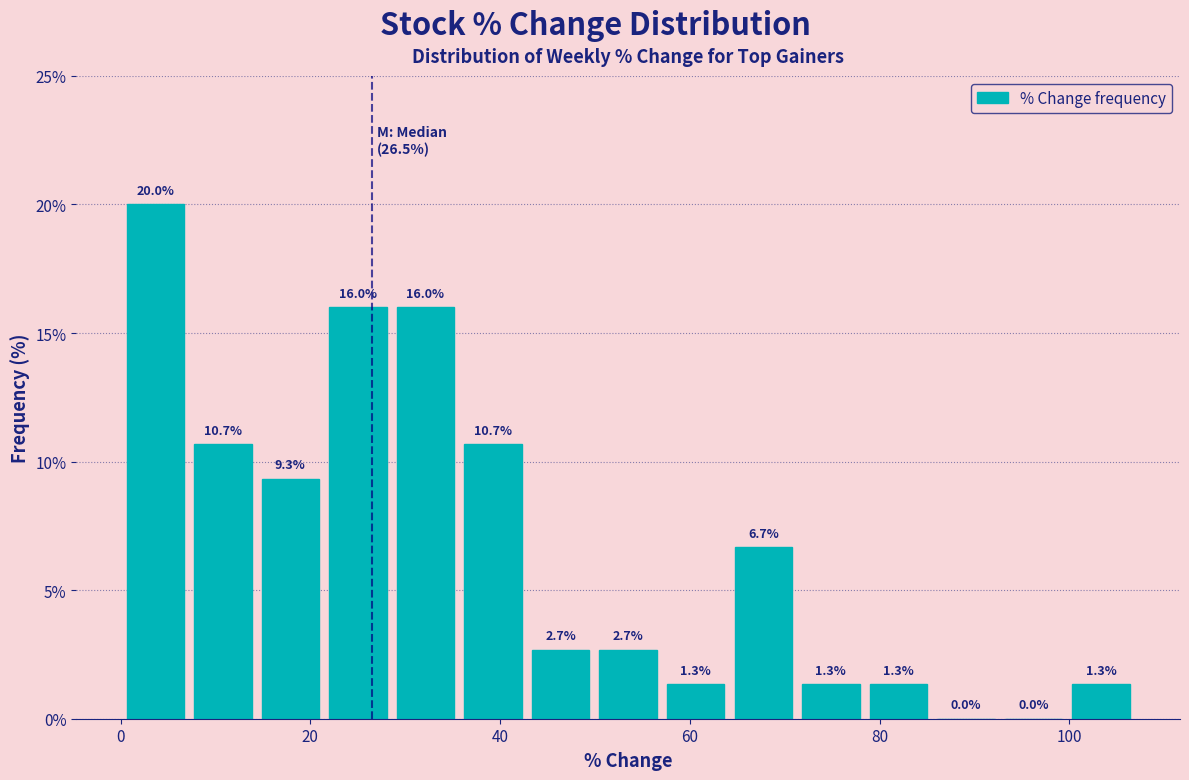

Around what value on the x-axis is the tallest bar? Give the approximate position of its centre, as read against the axis.

4